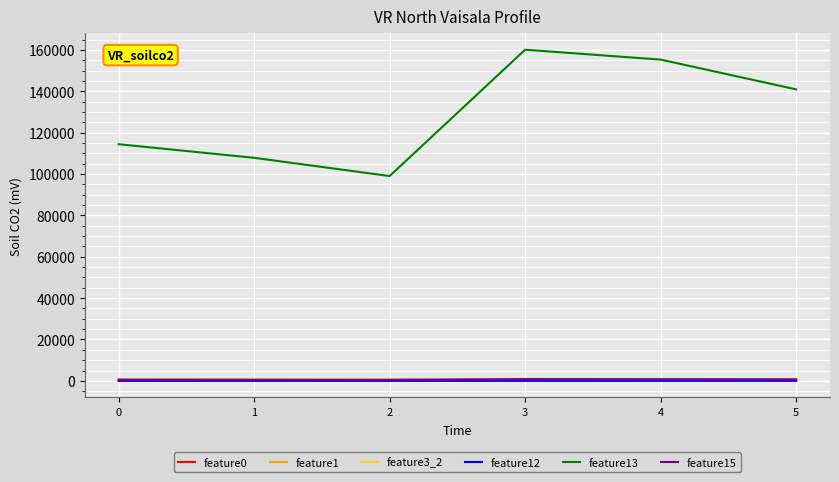

What is the difference between the highest and lowest values at 4?

155301.5